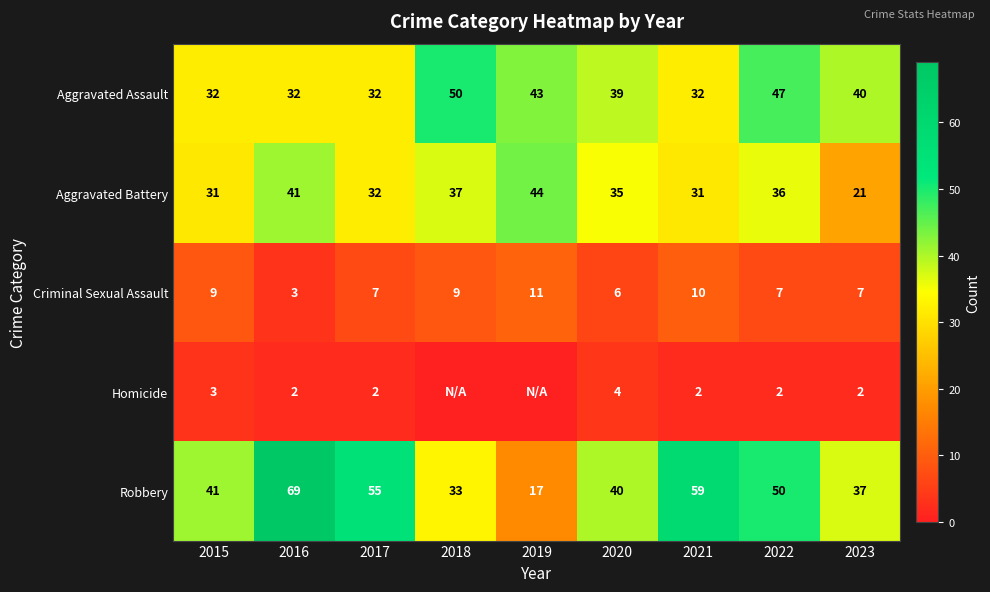

Is it true that Homicide equals 2 at 2017?

True